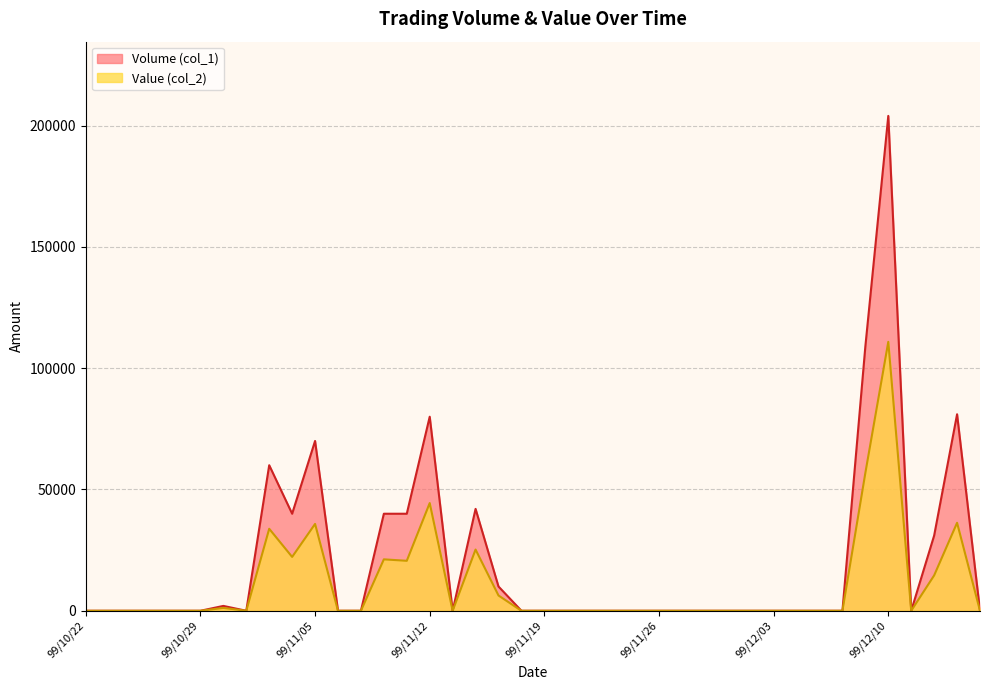

Reading left to right, extract all data points from this chart.

Volume (col_1): 0	0	0	0	0	0	2000	0	60000	40000	70000	0	0	40000	40000	80000	0	42000	10000	0	0	0	0	0	0	0	0	0	0	0	0	0	0	0	109000	204000	0	31000	81000	0
Value (col_2): 0	0	0	0	0	0	1180	0	33800	22200	35800	0	0	21200	20600	44400	0	25240	6300	0	0	0	0	0	0	0	0	0	0	0	0	0	0	0	56830	110860	0	14580	36260	0